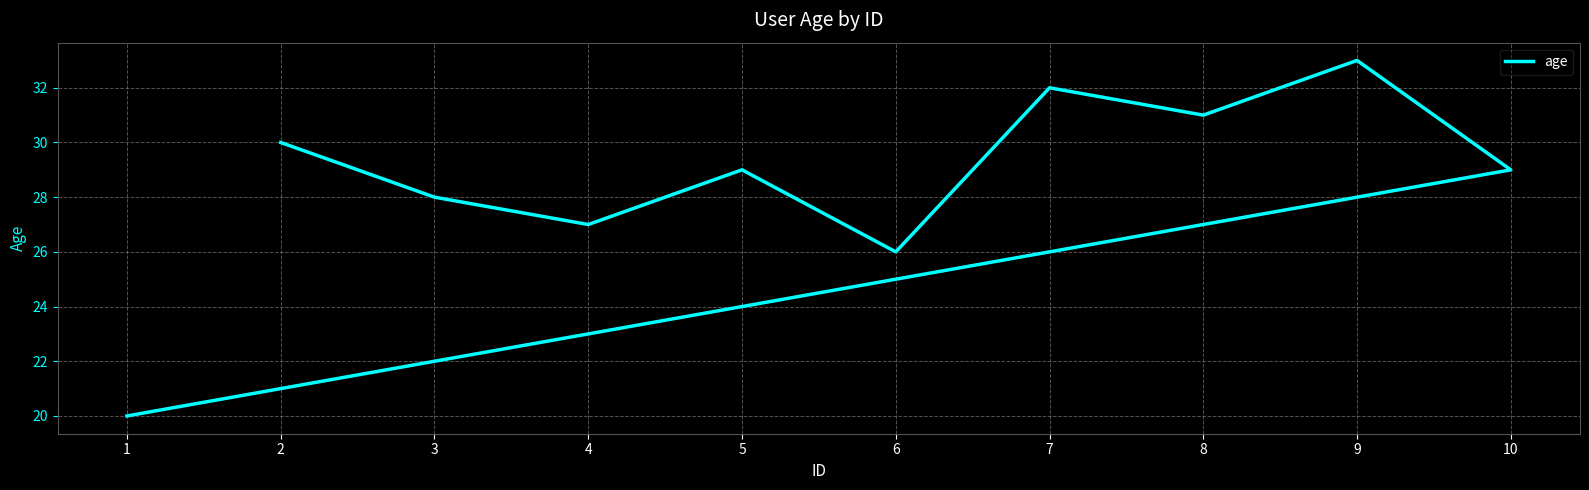

What is the difference between the values at 3 and 2?

2